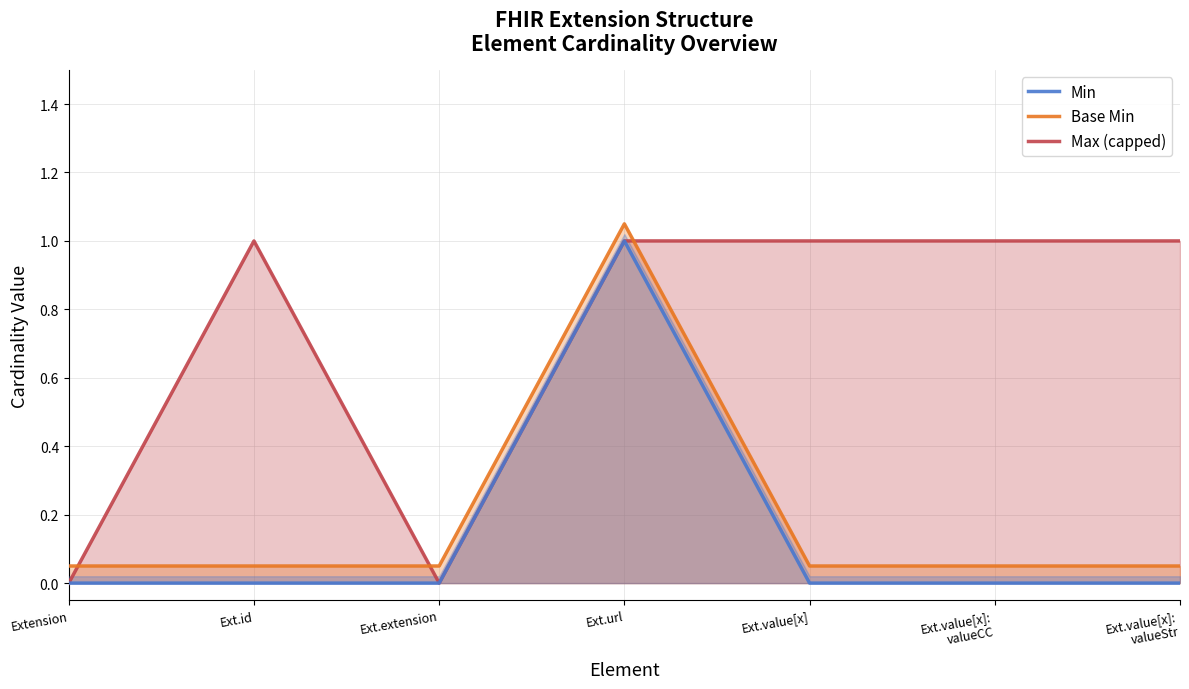

Reading left to right, extract all data points from this chart.

Min: Extension=0.0	Ext.id=0.0	Ext.extension=0.0	Ext.url=1.0	Ext.value[x]=0.0	Ext.value[x]:
valueCC=0.0	Ext.value[x]:
valueStr=0.0
Base Min: Extension=0.1	Ext.id=0.1	Ext.extension=0.1	Ext.url=1.1	Ext.value[x]=0.1	Ext.value[x]:
valueCC=0.1	Ext.value[x]:
valueStr=0.1
Max (capped): Extension=0.0	Ext.id=1.0	Ext.extension=0.0	Ext.url=1.0	Ext.value[x]=1.0	Ext.value[x]:
valueCC=1.0	Ext.value[x]:
valueStr=1.0